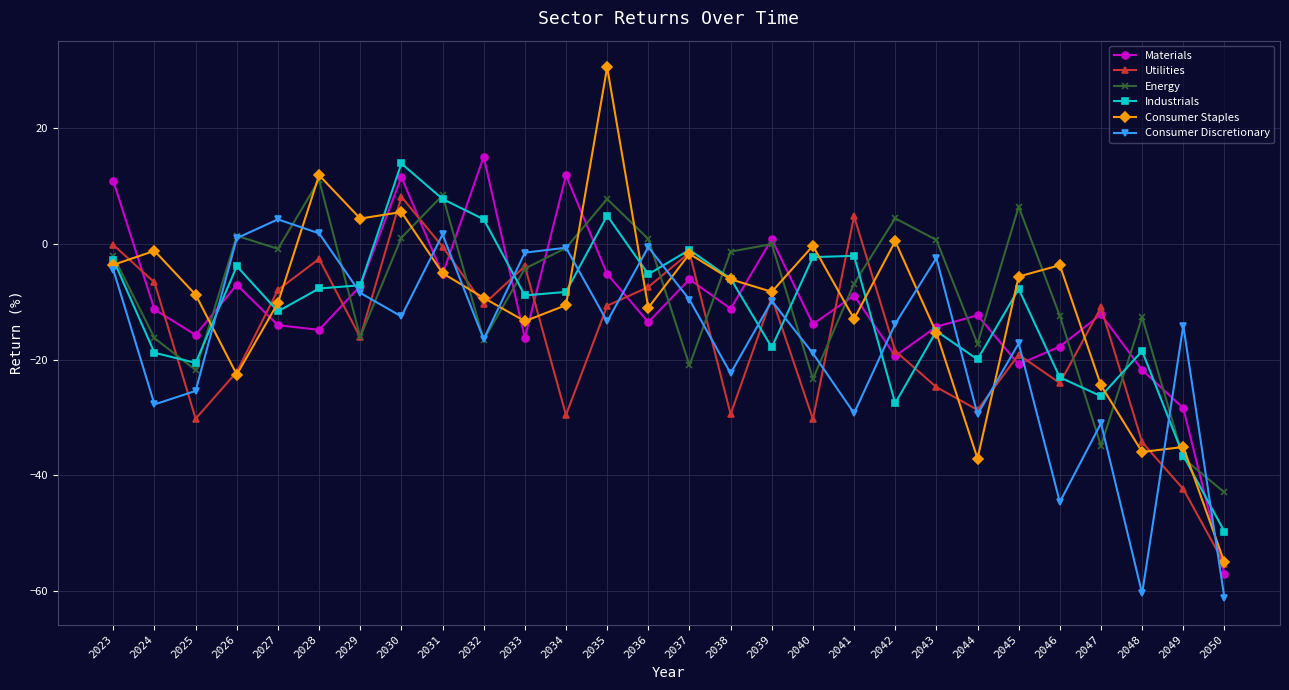

What is the value of the Industrials point at the 20th from the left?

-27.5